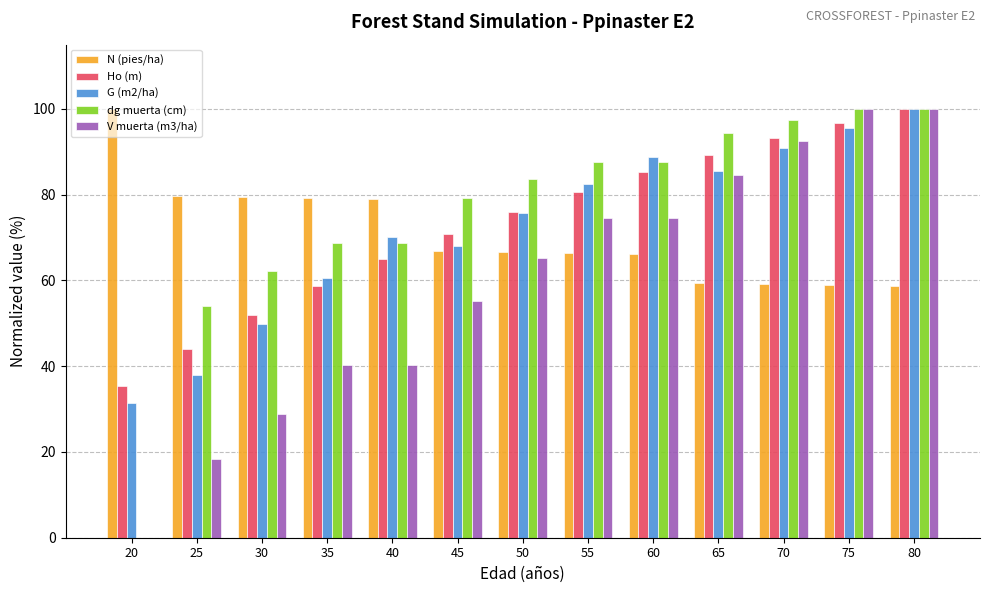

What is the sum of the N (pies/ha) values at 45 and 70?

126.0